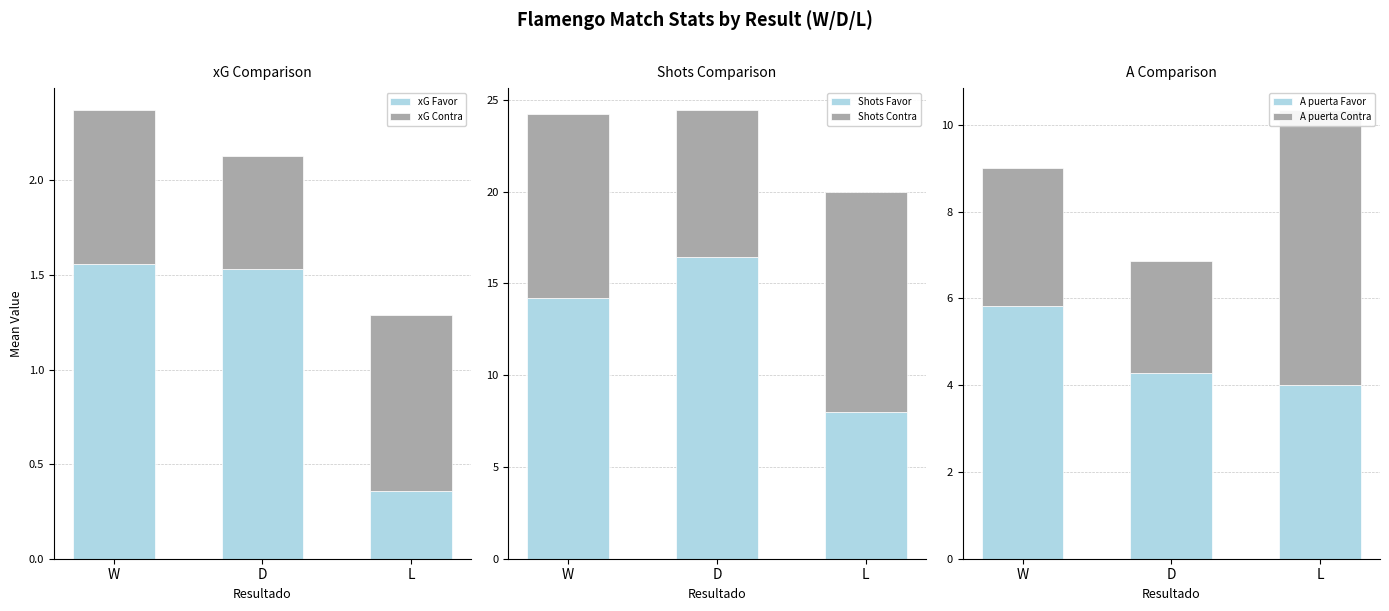

What is the sum of the A puerta Favor values at D and L?

8.3